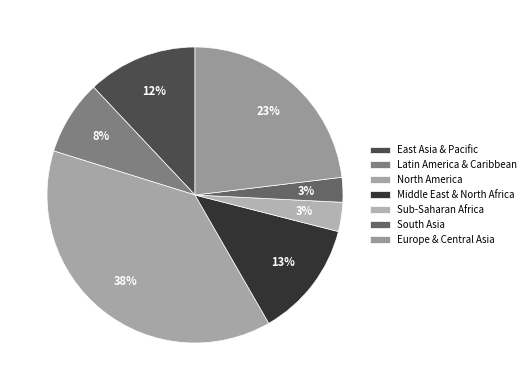

Count the number of slices in the pie.

7